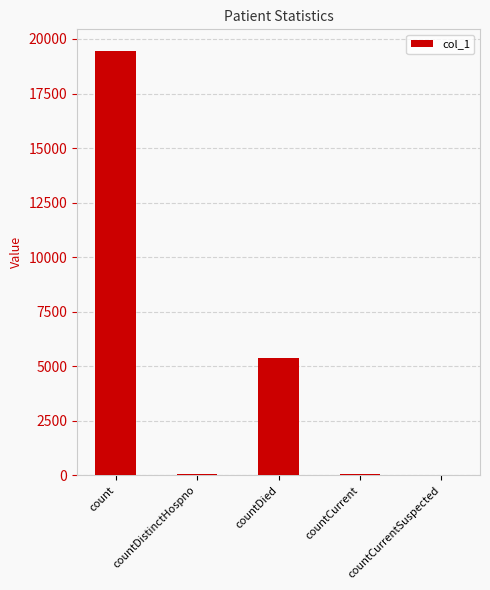

What is the greatest value displayed?

19468